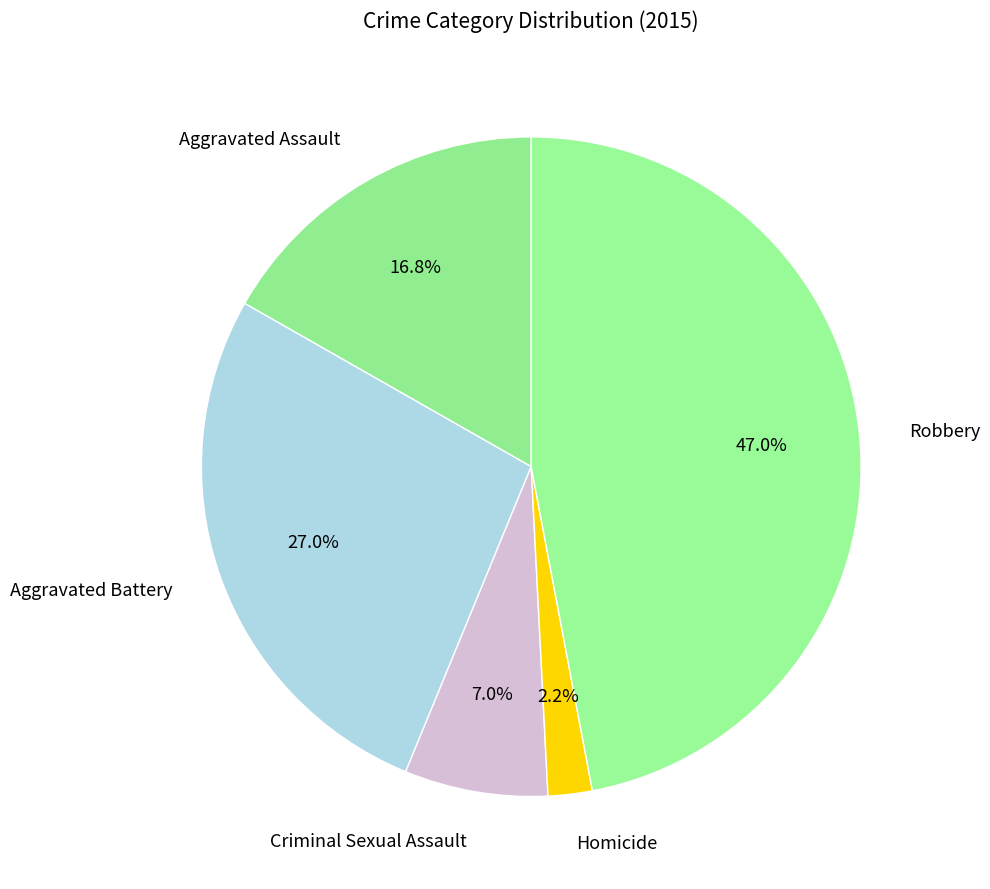

What is the ratio of the value at Aggravated Assault to the value at Robbery?

0.4